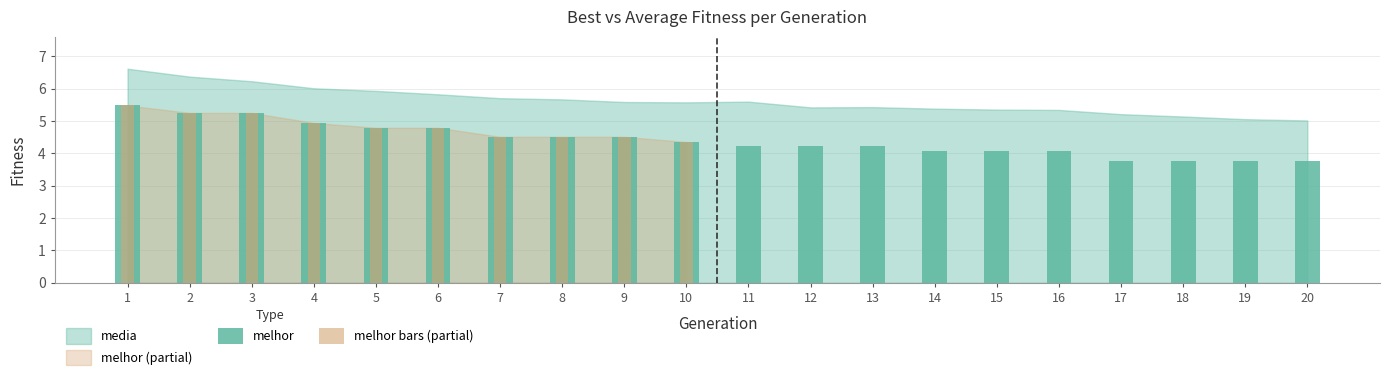

What is the minimum value shown in the chart?

3.8